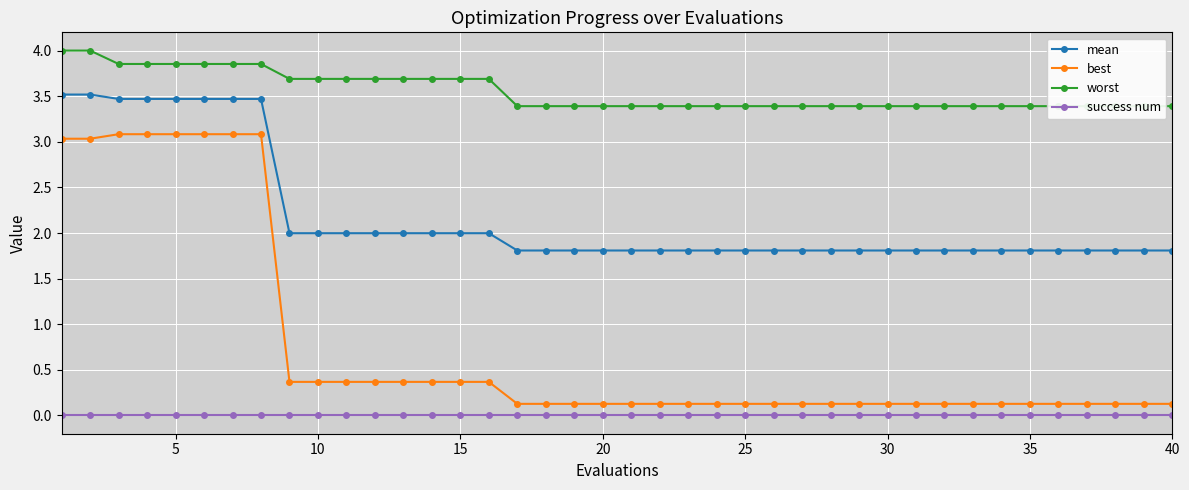

Reading left to right, list all the values displayed in this chart.

mean: 3.5	3.5	3.5	3.5	3.5	3.5	3.5	3.5	2.0	2.0	2.0	2.0	2.0	2.0	2.0	2.0	1.8	1.8	1.8	1.8	1.8	1.8	1.8	1.8	1.8	1.8	1.8	1.8	1.8	1.8	1.8	1.8	1.8	1.8	1.8	1.8	1.8	1.8	1.8	1.8
best: 3.0	3.0	3.1	3.1	3.1	3.1	3.1	3.1	0.4	0.4	0.4	0.4	0.4	0.4	0.4	0.4	0.1	0.1	0.1	0.1	0.1	0.1	0.1	0.1	0.1	0.1	0.1	0.1	0.1	0.1	0.1	0.1	0.1	0.1	0.1	0.1	0.1	0.1	0.1	0.1
worst: 4.0	4.0	3.9	3.9	3.9	3.9	3.9	3.9	3.7	3.7	3.7	3.7	3.7	3.7	3.7	3.7	3.4	3.4	3.4	3.4	3.4	3.4	3.4	3.4	3.4	3.4	3.4	3.4	3.4	3.4	3.4	3.4	3.4	3.4	3.4	3.4	3.4	3.4	3.4	3.4
success num: 0.0	0.0	0.0	0.0	0.0	0.0	0.0	0.0	0.0	0.0	0.0	0.0	0.0	0.0	0.0	0.0	0.0	0.0	0.0	0.0	0.0	0.0	0.0	0.0	0.0	0.0	0.0	0.0	0.0	0.0	0.0	0.0	0.0	0.0	0.0	0.0	0.0	0.0	0.0	0.0